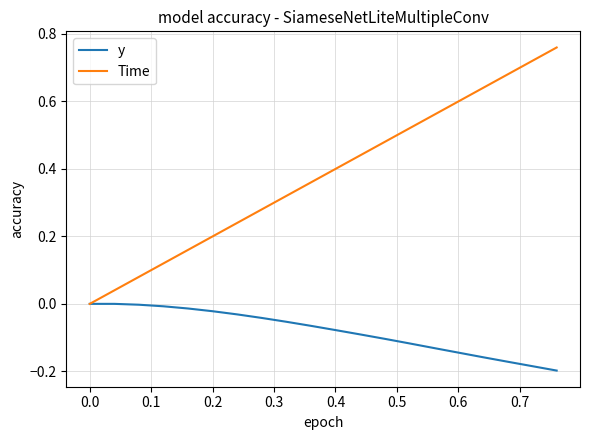

Which series has the largest total across all categories?

Time